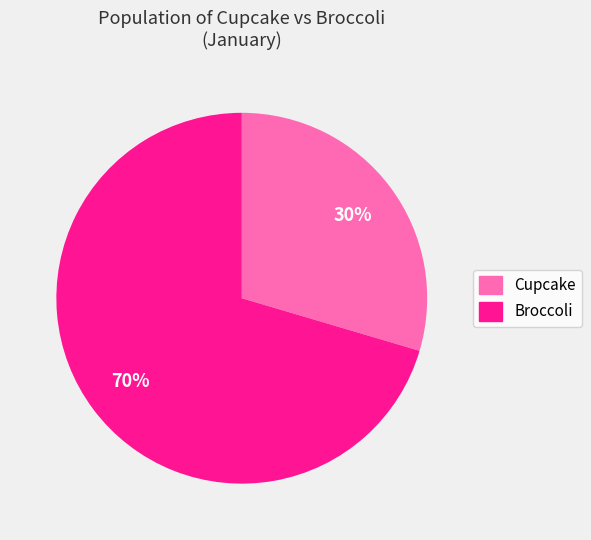

Count the number of slices in the pie.

2